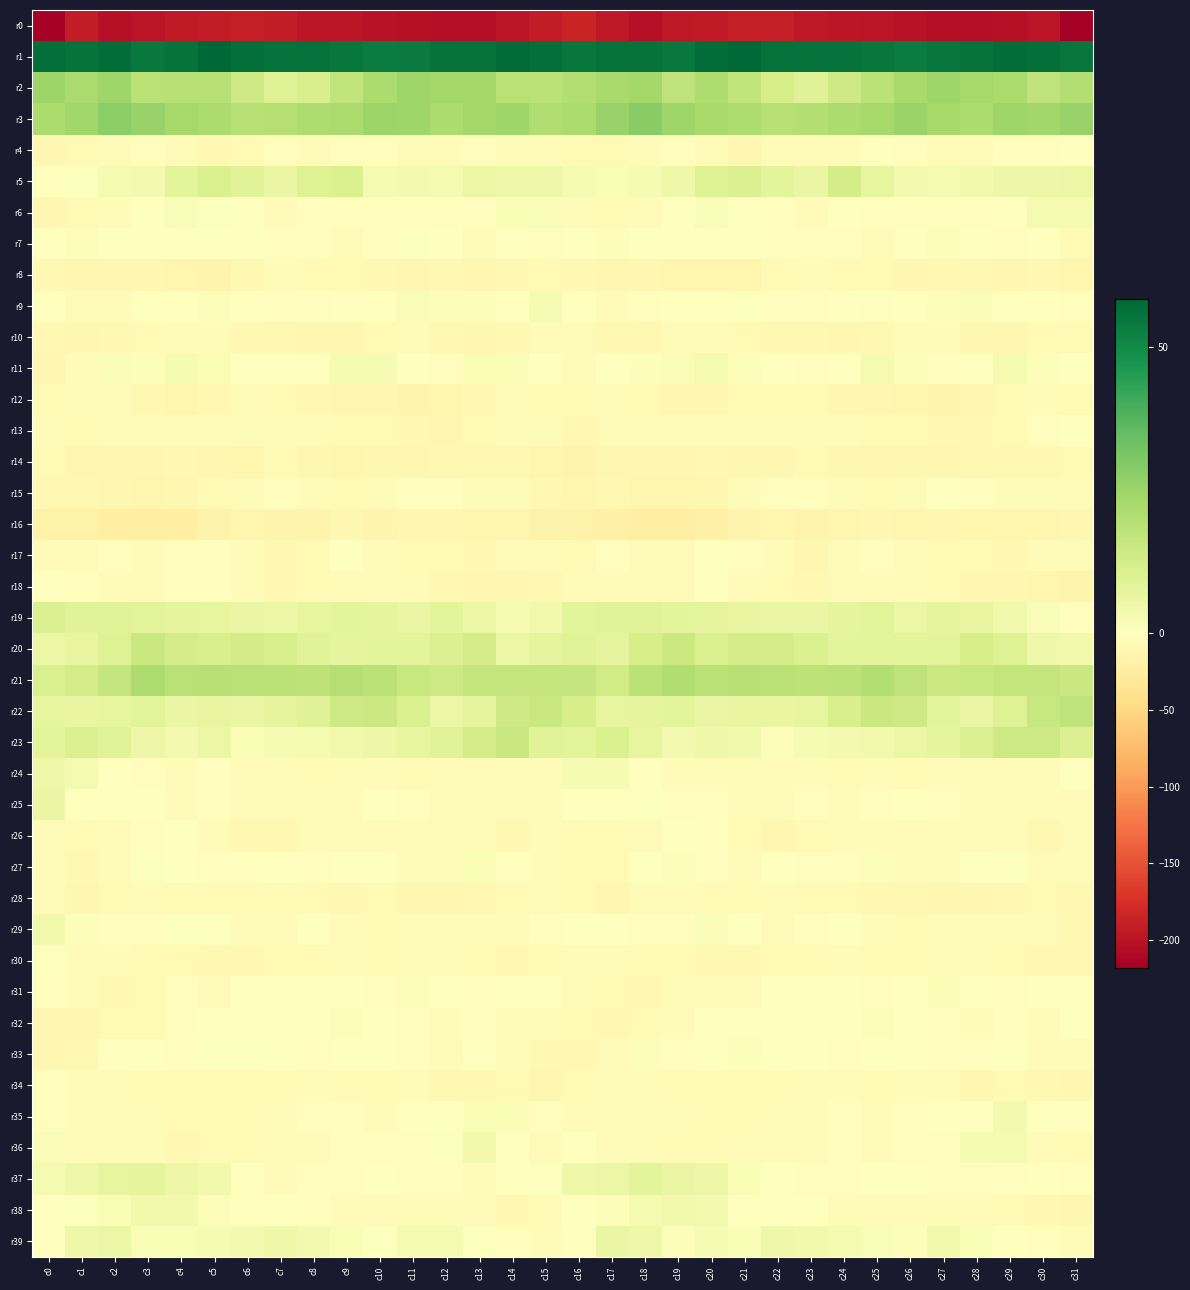

Reading left to right, list all the values displayed in this chart.

r0: c0=-216.7	c1=-192.7	c2=-202.8	c3=-198.3	c4=-193.2	c5=-191.9	c6=-189.6	c7=-192.5	c8=-196.5	c9=-197.5	c10=-200.8	c11=-202.3	c12=-204.6	c13=-203.6	c14=-199.5	c15=-192.9	c16=-185.6	c17=-196.1	c18=-203.2	c19=-195.3	c20=-193.4	c21=-190.2	c22=-190.3	c23=-194.7	c24=-196.5	c25=-198.9	c26=-200.9	c27=-203.3	c28=-204.7	c29=-201.7	c30=-199.5	c31=-218.6
r1: c0=56.3	c1=55.2	c2=56.7	c3=54.2	c4=55.5	c5=58.4	c6=56.5	c7=55.5	c8=56.0	c9=54.7	c10=53.3	c11=53.7	c12=55.3	c13=56.1	c14=57.2	c15=56.4	c16=54.3	c17=56.0	c18=55.6	c19=53.9	c20=57.0	c21=57.9	c22=56.0	c23=55.6	c24=55.4	c25=54.3	c26=53.0	c27=54.7	c28=55.5	c29=56.8	c30=56.5	c31=54.9
r2: c0=24.9	c1=22.2	c2=24.2	c3=19.1	c4=19.5	c5=19.5	c6=13.7	c7=9.6	c8=11.8	c9=17.1	c10=21.6	c11=24.3	c12=23.3	c13=23.4	c14=18.9	c15=18.5	c16=20.2	c17=22.4	c18=23.3	c19=17.7	c20=21.0	c21=17.0	c22=12.1	c23=9.2	c24=14.0	c25=18.5	c26=22.8	c27=24.6	c28=23.1	c29=22.3	c30=17.6	c31=20.3
r3: c0=21.5	c1=24.1	c2=28.1	c3=25.9	c4=23.2	c5=21.8	c6=19.5	c7=19.8	c8=21.0	c9=22.2	c10=25.1	c11=24.3	c12=21.4	c13=23.4	c14=24.3	c15=20.9	c16=21.7	c17=25.7	c18=28.4	c19=24.3	c20=22.6	c21=21.1	c22=19.2	c23=20.1	c24=21.8	c25=22.8	c26=25.4	c27=22.8	c28=21.6	c29=24.4	c30=23.7	c31=26.0
r4: c0=-11.2	c1=-8.1	c2=-4.8	c3=-2.8	c4=-3.9	c5=-10.0	c6=-7.4	c7=-3.3	c8=-5.5	c9=-1.8	c10=-2.6	c11=-4.8	c12=-5.8	c13=-1.8	c14=-3.5	c15=-4.9	c16=-7.7	c17=-6.8	c18=-3.7	c19=-3.1	c20=-5.8	c21=-10.3	c22=-4.8	c23=-4.7	c24=-3.9	c25=-1.7	c26=-3.2	c27=-5.9	c28=-4.4	c29=-2.4	c30=-2.6	c31=-0.6
r5: c0=-2.1	c1=0.6	c2=3.0	c3=3.6	c4=7.9	c5=10.7	c6=8.9	c7=6.2	c8=10.0	c9=10.6	c10=3.1	c11=3.4	c12=2.8	c13=5.5	c14=4.7	c15=4.8	c16=2.4	c17=2.1	c18=2.6	c19=4.8	c20=9.7	c21=10.2	c22=7.9	c23=6.2	c24=12.3	c25=7.1	c26=3.3	c27=2.8	c28=3.9	c29=5.1	c30=5.4	c31=5.7
r6: c0=-10.5	c1=-8.4	c2=-5.5	c3=-0.8	c4=1.8	c5=0.5	c6=-1.5	c7=-4.7	c8=-2.1	c9=-2.1	c10=-2.0	c11=-2.8	c12=-2.9	c13=-2.0	c14=1.9	c15=1.7	c16=-5.0	c17=-7.6	c18=-3.5	c19=0.2	c20=1.7	c21=-0.2	c22=-3.1	c23=-4.4	c24=-1.4	c25=-2.5	c26=-1.8	c27=-3.2	c28=-3.0	c29=-0.2	c30=3.1	c31=2.9
r7: c0=-1.6	c1=1.2	c2=-0.8	c3=-1.4	c4=-0.5	c5=-0.5	c6=-1.0	c7=-2.9	c8=-2.4	c9=-5.1	c10=-2.1	c11=0.8	c12=0.5	c13=-4.2	c14=-0.8	c15=-2.2	c16=0.0	c17=1.0	c18=-1.1	c19=-1.6	c20=-0.1	c21=-0.8	c22=-1.7	c23=-2.9	c24=-2.9	c25=-5.0	c26=-0.7	c27=1.4	c28=-1.6	c29=-3.3	c30=-1.2	c31=-7.6
r8: c0=-8.6	c1=-10.9	c2=-10.4	c3=-11.7	c4=-12.4	c5=-14.7	c6=-8.5	c7=-6.6	c8=-7.3	c9=-7.9	c10=-9.0	c11=-10.9	c12=-8.9	c13=-10.5	c14=-8.9	c15=-7.1	c16=-9.6	c17=-11.0	c18=-10.6	c19=-12.1	c20=-13.5	c21=-13.1	c22=-7.0	c23=-6.8	c24=-7.2	c25=-8.1	c26=-10.3	c27=-10.0	c28=-9.3	c29=-10.4	c30=-8.8	c31=-12.6
r9: c0=-1.7	c1=-4.8	c2=-3.6	c3=-1.6	c4=-0.2	c5=0.9	c6=-1.6	c7=-3.3	c8=-2.1	c9=0.4	c10=0.1	c11=1.4	c12=1.3	c13=0.9	c14=-0.1	c15=2.4	c16=-1.4	c17=-4.6	c18=-3.0	c19=-0.9	c20=0.2	c21=0.6	c22=-2.9	c23=-3.0	c24=-1.1	c25=0.7	c26=0.4	c27=1.4	c28=1.5	c29=0.0	c30=-0.2	c31=-2.4
r10: c0=-10.0	c1=-10.8	c2=-9.3	c3=-7.4	c4=-4.5	c5=-6.4	c6=-10.0	c7=-8.9	c8=-10.8	c9=-10.5	c10=-7.2	c11=-4.8	c12=-9.9	c13=-10.5	c14=-8.5	c15=-3.8	c16=-6.2	c17=-10.1	c18=-8.7	c19=-6.0	c20=-4.5	c21=-7.9	c22=-9.8	c23=-8.9	c24=-11.6	c25=-9.5	c26=-5.3	c27=-6.7	c28=-10.4	c29=-10.3	c30=-7.8	c31=-8.0
r11: c0=-10.4	c1=-4.1	c2=1.6	c3=1.2	c4=2.5	c5=2.2	c6=-0.4	c7=-1.4	c8=-1.6	c9=2.4	c10=2.3	c11=-1.4	c12=-2.2	c13=2.2	c14=2.2	c15=-0.6	c16=-3.7	c17=-0.7	c18=1.3	c19=1.8	c20=2.8	c21=1.4	c22=-0.9	c23=-1.9	c24=-0.5	c25=3.1	c26=1.3	c27=-2.8	c28=-0.5	c29=3.0	c30=1.2	c31=-1.4
r12: c0=-8.0	c1=-6.4	c2=-6.6	c3=-9.5	c4=-12.7	c5=-8.6	c6=-6.8	c7=-7.6	c8=-9.3	c9=-11.0	c10=-11.6	c11=-15.2	c12=-12.8	c13=-9.5	c14=-6.8	c15=-8.1	c16=-8.1	c17=-5.8	c18=-7.2	c19=-11.2	c20=-11.8	c21=-7.0	c22=-7.0	c23=-8.2	c24=-10.3	c25=-10.7	c26=-13.1	c27=-14.8	c28=-11.4	c29=-8.5	c30=-6.4	c31=-7.2
r13: c0=-6.1	c1=-7.2	c2=-5.2	c3=-4.8	c4=-3.5	c5=-4.2	c6=-5.7	c7=-4.7	c8=-5.5	c9=-7.0	c10=-7.3	c11=-9.7	c12=-10.4	c13=-8.0	c14=-4.2	c15=-5.8	c16=-9.7	c17=-6.3	c18=-5.2	c19=-3.9	c20=-3.8	c21=-4.7	c22=-5.2	c23=-4.8	c24=-6.3	c25=-7.1	c26=-8.1	c27=-10.2	c28=-9.7	c29=-6.9	c30=-2.8	c31=-1.1
r14: c0=-7.8	c1=-11.5	c2=-10.9	c3=-11.7	c4=-9.8	c5=-10.5	c6=-12.2	c7=-8.4	c8=-10.5	c9=-12.2	c10=-11.1	c11=-11.5	c12=-10.0	c13=-9.4	c14=-9.0	c15=-13.2	c16=-14.2	c17=-11.5	c18=-11.6	c19=-11.0	c20=-9.5	c21=-11.6	c22=-10.7	c23=-8.3	c24=-11.8	c25=-11.7	c26=-11.3	c27=-10.8	c28=-9.4	c29=-9.3	c30=-8.8	c31=-8.0
r15: c0=-8.9	c1=-9.5	c2=-11.0	c3=-13.0	c4=-11.5	c5=-7.2	c6=-3.7	c7=-1.8	c8=-6.0	c9=-7.4	c10=-6.3	c11=-2.5	c12=-2.0	c13=-3.7	c14=-4.2	c15=-9.8	c16=-12.1	c17=-9.4	c18=-12.4	c19=-12.9	c20=-10.4	c21=-5.5	c22=-2.3	c23=-3.0	c24=-6.8	c25=-7.3	c26=-5.0	c27=-1.5	c28=-2.7	c29=-4.2	c30=-3.7	c31=-4.0
r16: c0=-17.1	c1=-17.6	c2=-21.6	c3=-21.3	c4=-20.8	c5=-16.7	c6=-12.9	c7=-14.2	c8=-13.8	c9=-11.0	c10=-13.7	c11=-11.7	c12=-10.7	c13=-13.4	c14=-12.4	c15=-15.8	c16=-18.5	c17=-18.9	c18=-21.7	c19=-21.8	c20=-19.7	c21=-14.6	c22=-12.9	c23=-14.7	c24=-12.1	c25=-11.8	c26=-13.6	c27=-10.5	c28=-12.5	c29=-12.6	c30=-12.4	c31=-11.1
r17: c0=-3.7	c1=-4.0	c2=-2.3	c3=-5.7	c4=-3.1	c5=-2.0	c6=-5.1	c7=-9.9	c8=-8.2	c9=-1.5	c10=-5.1	c11=-7.4	c12=-7.2	c13=-10.0	c14=-5.1	c15=-5.5	c16=-6.9	c17=-3.0	c18=-3.8	c19=-5.9	c20=-1.6	c21=-3.0	c22=-6.8	c23=-10.8	c24=-4.8	c25=-2.1	c26=-6.7	c27=-7.2	c28=-8.5	c29=-8.6	c30=-4.7	c31=-5.9
r18: c0=0.2	c1=-3.0	c2=-4.0	c3=-5.8	c4=-2.2	c5=-2.9	c6=-6.2	c7=-9.3	c8=-6.9	c9=-6.0	c10=-5.6	c11=-6.3	c12=-9.4	c13=-11.8	c14=-11.7	c15=-9.8	c16=-5.7	c17=-3.5	c18=-5.3	c19=-4.9	c20=-1.5	c21=-4.3	c22=-7.1	c23=-9.6	c24=-5.6	c25=-6.1	c26=-5.9	c27=-7.1	c28=-11.0	c29=-11.9	c30=-12.0	c31=-14.5
r19: c0=10.1	c1=9.1	c2=9.0	c3=8.4	c4=7.5	c5=7.3	c6=6.2	c7=5.9	c8=7.0	c9=8.1	c10=7.4	c11=6.1	c12=7.8	c13=5.8	c14=2.6	c15=3.9	c16=8.0	c17=8.9	c18=8.9	c19=7.8	c20=7.5	c21=6.7	c22=6.4	c23=5.9	c24=7.6	c25=8.4	c26=5.8	c27=7.6	c28=6.7	c29=4.4	c30=1.6	c31=-2.5
r20: c0=5.6	c1=6.7	c2=9.6	c3=15.5	c4=12.4	c5=11.7	c6=13.1	c7=11.6	c8=8.7	c9=7.6	c10=8.1	c11=7.8	c12=10.2	c13=12.4	c14=5.8	c15=7.6	c16=8.9	c17=7.5	c18=12.2	c19=15.0	c20=11.3	c21=12.6	c22=12.4	c23=10.9	c24=7.8	c25=7.8	c26=8.0	c27=8.3	c28=11.9	c29=10.0	c30=4.7	c31=3.7
r21: c0=11.2	c1=12.4	c2=16.2	c3=21.1	c4=18.7	c5=19.2	c6=19.1	c7=18.6	c8=17.8	c9=19.9	c10=18.5	c11=15.8	c12=14.6	c13=16.9	c14=16.6	c15=16.8	c16=16.2	c17=13.7	c18=18.6	c19=20.5	c20=18.5	c21=19.6	c22=18.8	c23=18.1	c24=18.3	c25=20.2	c26=17.6	c27=14.7	c28=15.7	c29=16.7	c30=16.6	c31=15.3
r22: c0=6.9	c1=6.7	c2=7.2	c3=8.5	c4=6.3	c5=6.4	c6=6.1	c7=7.5	c8=9.2	c9=14.5	c10=14.9	c11=10.6	c12=5.8	c13=7.7	c14=13.8	c15=15.5	c16=12.1	c17=7.2	c18=7.5	c19=7.9	c20=6.0	c21=6.5	c22=6.5	c23=7.3	c24=11.5	c25=15.4	c26=13.8	c27=8.3	c28=6.1	c29=9.9	c30=15.7	c31=17.4
r23: c0=7.9	c1=10.1	c2=8.8	c3=5.0	c4=3.3	c5=5.7	c6=2.0	c7=2.4	c8=3.2	c9=3.8	c10=5.1	c11=6.9	c12=8.8	c13=12.5	c14=15.1	c15=8.8	c16=8.6	c17=10.7	c18=7.2	c19=3.5	c20=5.0	c21=4.5	c22=1.3	c23=2.7	c24=3.6	c25=3.8	c26=5.9	c27=7.5	c28=10.4	c29=14.2	c30=14.3	c31=10.4
r24: c0=4.7	c1=3.1	c2=0.3	c3=-2.9	c4=-4.6	c5=-2.8	c6=-4.0	c7=-4.5	c8=-8.0	c9=-5.9	c10=-6.7	c11=-7.0	c12=-4.9	c13=-5.9	c14=-5.7	c15=-3.7	c16=2.5	c17=2.4	c18=-0.7	c19=-4.2	c20=-3.4	c21=-3.5	c22=-3.9	c23=-6.4	c24=-7.3	c25=-6.0	c26=-7.2	c27=-6.2	c28=-4.6	c29=-6.0	c30=-5.3	c31=-1.7
r25: c0=6.0	c1=-0.7	c2=-0.6	c3=-0.2	c4=-3.6	c5=-3.2	c6=-5.7	c7=-4.3	c8=-3.9	c9=-4.0	c10=-1.2	c11=-1.8	c12=-4.3	c13=-4.2	c14=-5.8	c15=-4.7	c16=0.2	c17=-1.6	c18=0.6	c19=-2.0	c20=-3.4	c21=-4.0	c22=-6.0	c23=-3.4	c24=-4.6	c25=-2.5	c26=-1.2	c27=-2.2	c28=-5.1	c29=-4.2	c30=-6.7	c31=-5.2
r26: c0=-4.0	c1=-6.9	c2=-4.8	c3=-2.0	c4=-0.8	c5=-5.2	c6=-9.8	c7=-8.7	c8=-6.4	c9=-5.5	c10=-4.5	c11=-4.5	c12=-4.5	c13=-5.3	c14=-9.3	c15=-6.3	c16=-7.1	c17=-6.9	c18=-3.6	c19=-1.0	c20=-1.9	c21=-7.0	c22=-10.4	c23=-7.3	c24=-6.6	c25=-4.2	c26=-5.0	c27=-3.7	c28=-5.4	c29=-6.8	c30=-9.1	c31=-5.2
r27: c0=-5.8	c1=-8.8	c2=-3.8	c3=0.5	c4=-0.7	c5=-3.3	c6=-1.9	c7=-1.3	c8=-2.6	c9=0.3	c10=-1.2	c11=-6.5	c12=-3.7	c13=1.8	c14=-3.1	c15=-4.3	c16=-7.4	c17=-8.3	c18=-1.4	c19=1.0	c20=-2.2	c21=-3.6	c22=-0.9	c23=-2.2	c24=-1.8	c25=1.0	c26=-4.0	c27=-6.1	c28=-1.2	c29=0.6	c30=-4.7	c31=-5.2
r28: c0=-4.6	c1=-10.8	c2=-8.1	c3=-5.3	c4=-8.1	c5=-7.8	c6=-7.2	c7=-7.0	c8=-7.6	c9=-8.7	c10=-8.5	c11=-11.2	c12=-10.5	c13=-9.9	c14=-7.5	c15=-4.7	c16=-7.8	c17=-11.4	c18=-5.6	c19=-6.2	c20=-8.5	c21=-7.7	c22=-6.8	c23=-7.6	c24=-7.6	c25=-8.8	c26=-9.7	c27=-11.0	c28=-10.5	c29=-9.0	c30=-7.6	c31=-8.9
r29: c0=4.0	c1=1.3	c2=-1.7	c3=-2.8	c4=0.5	c5=0.9	c6=-4.7	c7=-4.1	c8=-1.6	c9=-3.4	c10=-8.3	c11=-5.0	c12=-4.5	c13=-6.5	c14=-4.2	c15=-3.0	c16=-0.8	c17=-0.1	c18=-2.3	c19=-2.0	c20=1.5	c21=-0.8	c22=-5.7	c23=-3.0	c24=-1.1	c25=-6.1	c26=-7.6	c27=-3.9	c28=-5.9	c29=-5.8	c30=-4.4	c31=-8.9
r30: c0=0.7	c1=-3.9	c2=-6.3	c3=-7.0	c4=-8.0	c5=-9.0	c6=-8.8	c7=-8.0	c8=-8.4	c9=-5.8	c10=-7.8	c11=-5.6	c12=-6.0	c13=-7.5	c14=-9.4	c15=-7.7	c16=-5.1	c17=-5.1	c18=-6.9	c19=-7.3	c20=-8.5	c21=-9.0	c22=-8.5	c23=-8.5	c24=-6.7	c25=-6.9	c26=-7.0	c27=-5.5	c28=-6.5	c29=-8.2	c30=-9.4	c31=-9.0
r31: c0=-2.9	c1=-6.7	c2=-9.8	c3=-6.9	c4=-3.1	c5=-4.1	c6=-1.4	c7=-0.4	c8=0.3	c9=-1.3	c10=-1.8	c11=1.3	c12=0.6	c13=-3.3	c14=-1.0	c15=-1.4	c16=-3.8	c17=-7.7	c18=-10.2	c19=-4.7	c20=-3.6	c21=-3.5	c22=-1.0	c23=0.3	c24=0.1	c25=-2.3	c26=-0.9	c27=2.0	c28=-1.2	c29=-2.9	c30=-0.3	c31=-1.0
r32: c0=-11.9	c1=-11.3	c2=-8.0	c3=-7.8	c4=-2.5	c5=0.1	c6=-1.1	c7=-0.8	c8=-1.4	c9=1.0	c10=-0.1	c11=-2.1	c12=-4.1	c13=-2.0	c14=-3.9	c15=-5.0	c16=-8.0	c17=-9.8	c18=-8.4	c19=-6.5	c20=-0.8	c21=-0.1	c22=-1.5	c23=-0.8	c24=-0.6	c25=1.1	c26=-1.0	c27=-3.0	c28=-3.5	c29=-2.6	c30=-3.8	c31=-1.4
r33: c0=-11.7	c1=-9.1	c2=0.0	c3=-0.3	c4=-2.0	c5=0.8	c6=0.7	c7=-0.3	c8=-2.6	c9=-1.3	c10=-0.3	c11=-2.2	c12=-3.7	c13=-0.7	c14=-4.3	c15=-9.0	c16=-10.2	c17=-6.1	c18=1.3	c19=-2.0	c20=-0.9	c21=1.1	c22=0.2	c23=-1.2	c24=-2.6	c25=-0.3	c26=-0.8	c27=-3.3	c28=-2.7	c29=-1.1	c30=-6.0	c31=-6.7
r34: c0=-3.3	c1=-4.0	c2=-5.9	c3=-6.8	c4=-7.8	c5=-7.6	c6=-7.3	c7=-7.1	c8=-6.0	c9=-7.3	c10=-7.2	c11=-4.6	c12=-9.3	c13=-9.6	c14=-8.4	c15=-10.5	c16=-7.0	c17=-5.1	c18=-5.8	c19=-7.7	c20=-7.8	c21=-7.5	c22=-7.7	c23=-6.6	c24=-6.2	c25=-7.5	c26=-5.8	c27=-5.8	c28=-10.4	c29=-8.4	c30=-9.1	c31=-11.6
r35: c0=-2.0	c1=-5.5	c2=-6.3	c3=-4.6	c4=-7.3	c5=-7.1	c6=-7.0	c7=-4.7	c8=-2.9	c9=-2.9	c10=-4.9	c11=-0.1	c12=-1.3	c13=2.0	c14=1.9	c15=-2.0	c16=-4.2	c17=-6.8	c18=-4.5	c19=-6.3	c20=-7.2	c21=-7.4	c22=-6.3	c23=-4.1	c24=-2.1	c25=-4.3	c26=-3.1	c27=-0.0	c28=-0.9	c29=3.6	c30=0.1	c31=-0.9
r36: c0=1.5	c1=-3.8	c2=-5.3	c3=-5.6	c4=-8.7	c5=-7.0	c6=-6.8	c7=-4.5	c8=-3.6	c9=-3.1	c10=-3.3	c11=-2.8	c12=0.5	c13=3.8	c14=-1.4	c15=-3.6	c16=-1.5	c17=-5.1	c18=-4.7	c19=-7.4	c20=-8.4	c21=-6.8	c22=-5.9	c23=-3.7	c24=-3.3	c25=-3.7	c26=-2.7	c27=-2.2	c28=2.3	c29=3.0	c30=-4.3	c31=-7.0
r37: c0=3.0	c1=4.6	c2=7.0	c3=7.7	c4=5.1	c5=3.9	c6=-0.5	c7=-3.5	c8=-2.8	c9=-1.8	c10=0.1	c11=-2.2	c12=-2.7	c13=-3.9	c14=-1.2	c15=0.8	c16=4.8	c17=5.6	c18=8.1	c19=6.1	c20=5.1	c21=2.2	c22=-1.6	c23=-3.2	c24=-2.7	c25=-1.1	c26=-0.2	c27=-2.8	c28=-3.2	c29=-3.1	c30=-1.0	c31=-2.0
r38: c0=-0.2	c1=0.5	c2=2.1	c3=4.0	c4=3.7	c5=1.3	c6=-0.1	c7=-0.2	c8=-2.2	c9=-5.9	c10=-4.7	c11=-5.2	c12=-4.0	c13=-5.2	c14=-9.3	c15=-7.2	c16=-0.3	c17=1.0	c18=3.1	c19=3.8	c20=3.4	c21=0.0	c22=0.3	c23=-0.3	c24=-4.2	c25=-5.7	c26=-4.5	c27=-5.6	c28=-3.5	c29=-7.0	c30=-10.2	c31=-10.7
r39: c0=0.1	c1=4.6	c2=5.9	c3=2.0	c4=1.9	c5=2.4	c6=3.3	c7=4.6	c8=3.6	c9=2.1	c10=0.6	c11=3.2	c12=3.0	c13=0.7	c14=-2.2	c15=-4.4	c16=-0.3	c17=6.1	c18=4.6	c19=1.1	c20=2.6	c21=2.3	c22=4.7	c23=4.0	c24=2.9	c25=1.7	c26=1.2	c27=3.7	c28=2.2	c29=-0.8	c30=-2.8	c31=-5.0